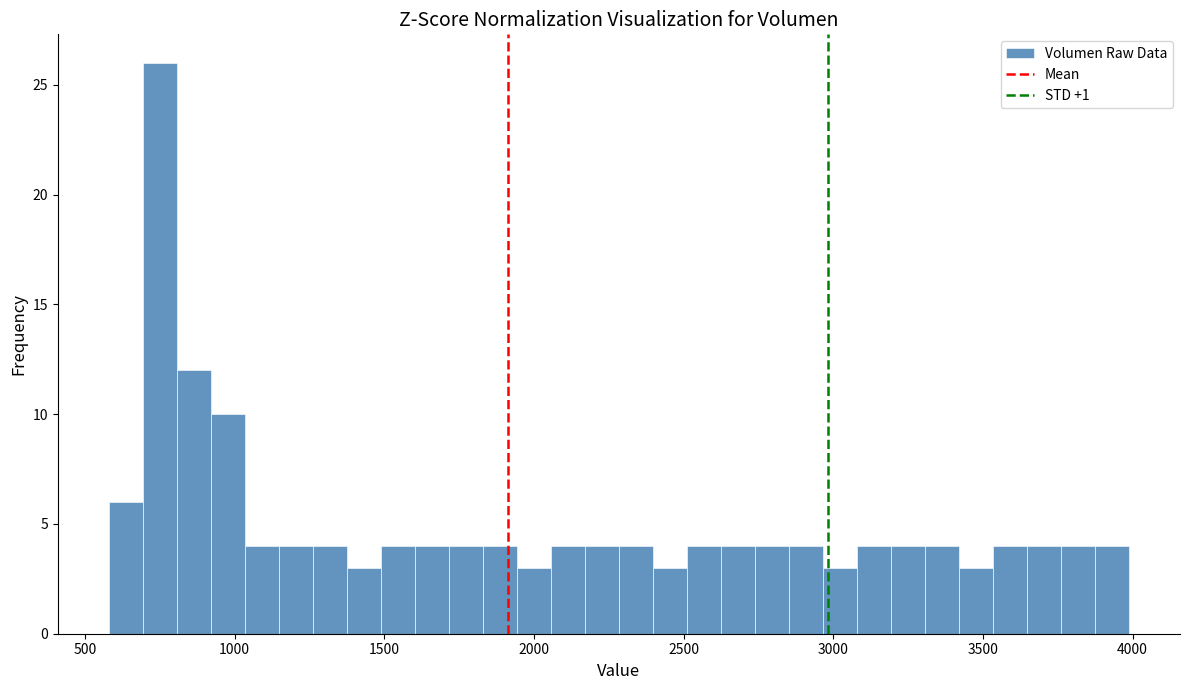

Read against the x-axis, roughly where is the centre of the tallest bar?

750